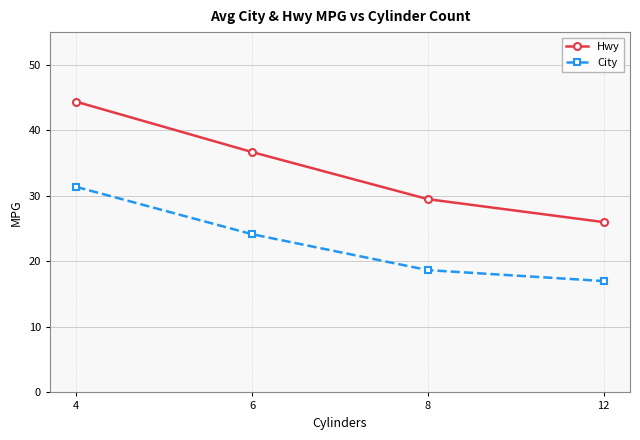

Where does the Hwy series first go above 36?

4